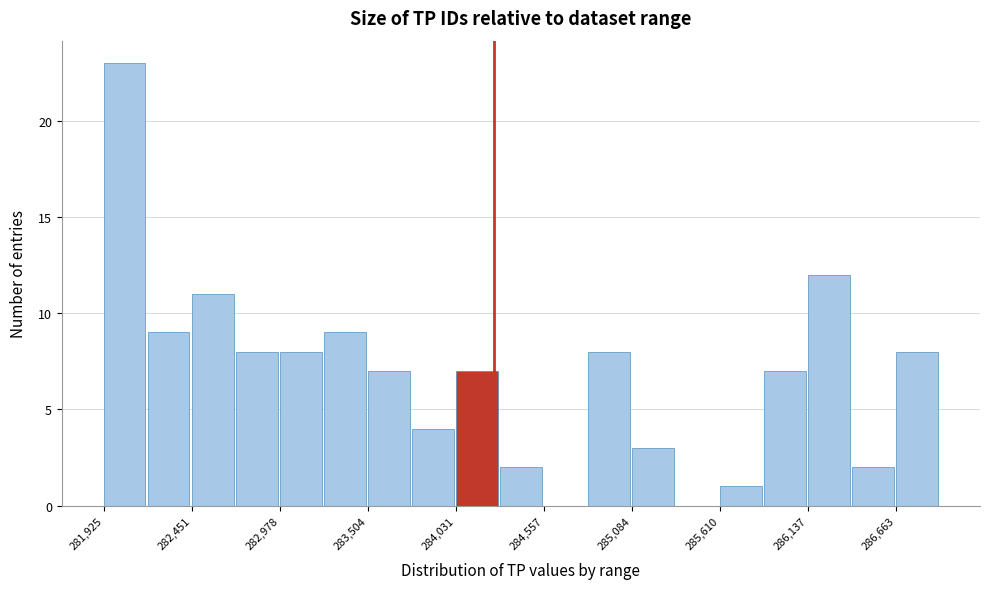

Around what value on the x-axis is the tallest bar? Give the approximate position of its centre, as read against the axis.

282100